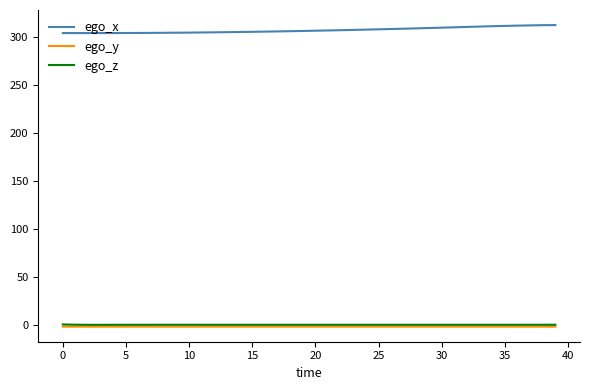

True or false: ego_x and ego_z cross at least once.

False